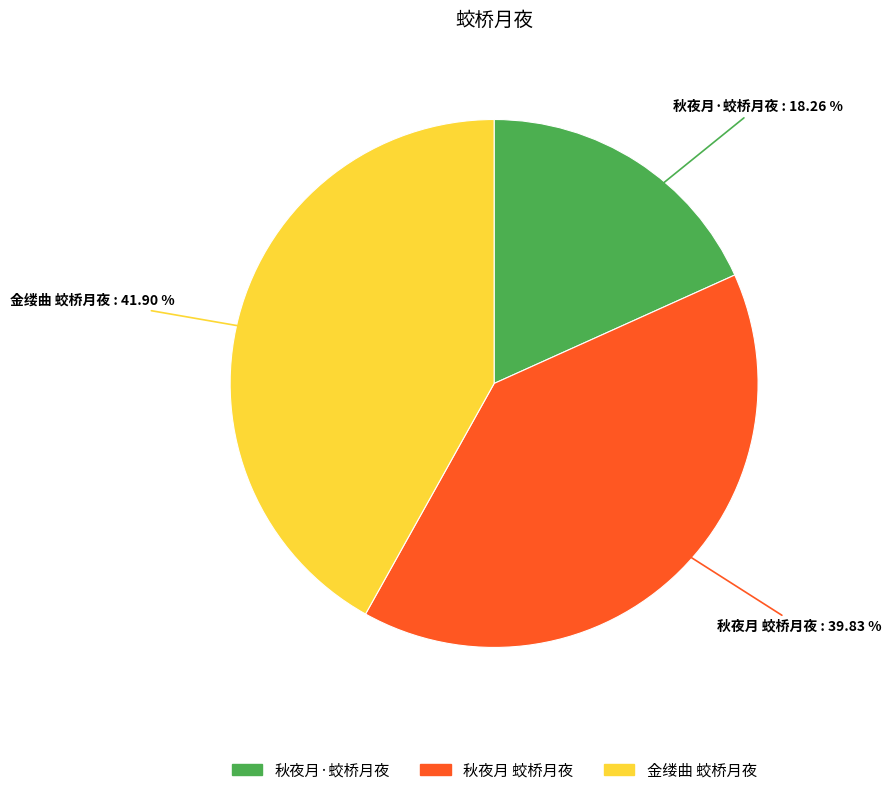

Which category has the smallest portion of the pie?

秋夜月·蛟桥月夜